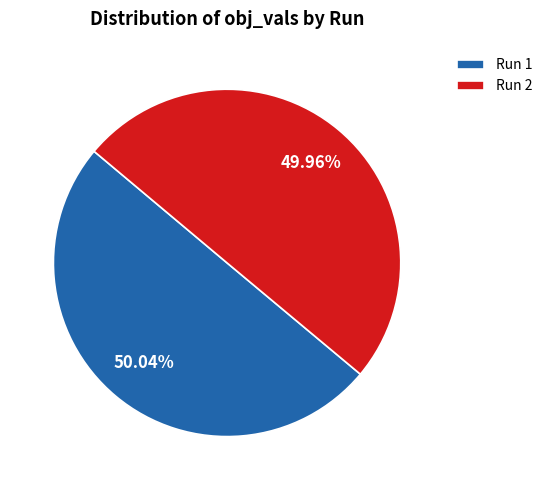

Combined, do Run 1 and Run 2 account for over 50%?

Yes